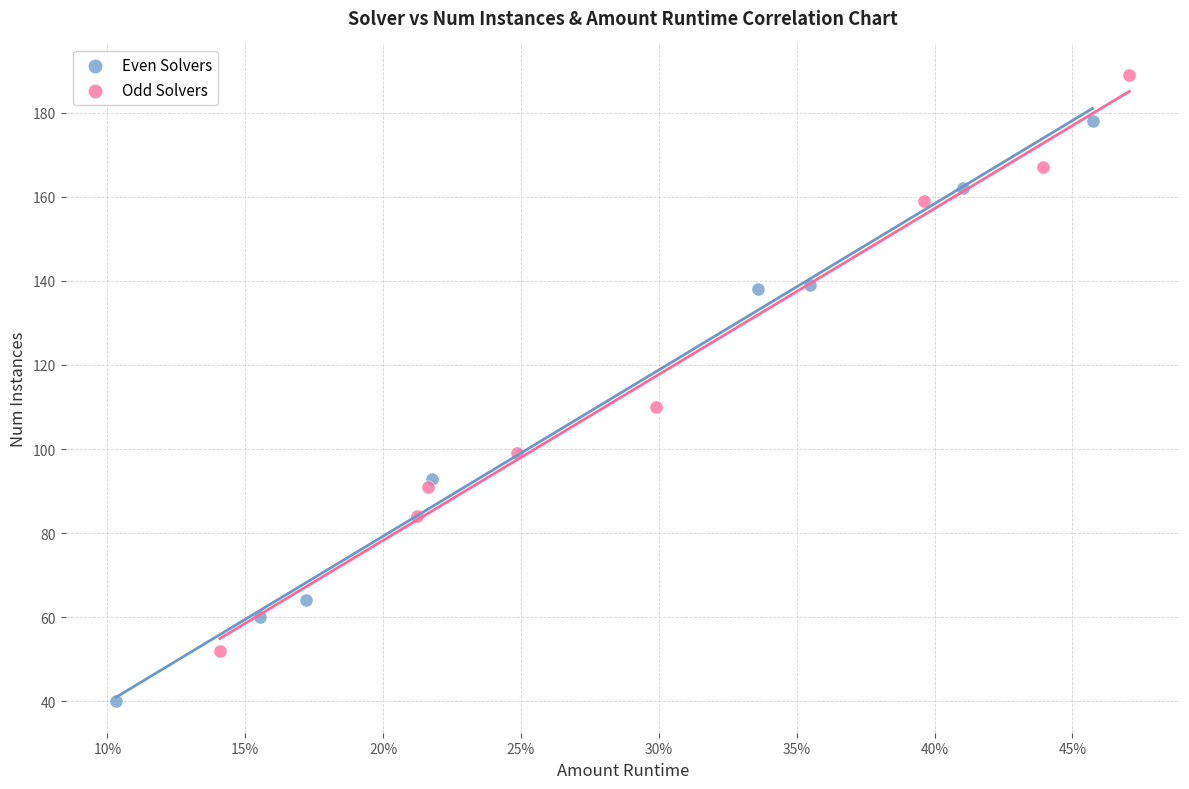

Which series has the largest Y range (max minus min)?

Even Solvers